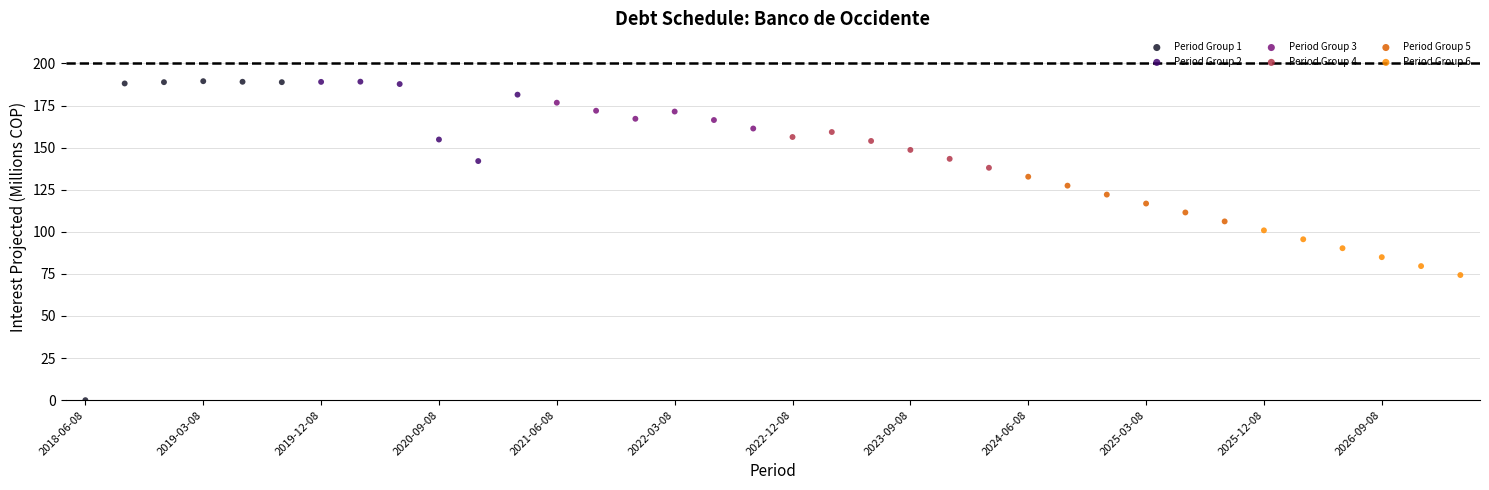

Which series has the largest Y range (max minus min)?

Period Group 1